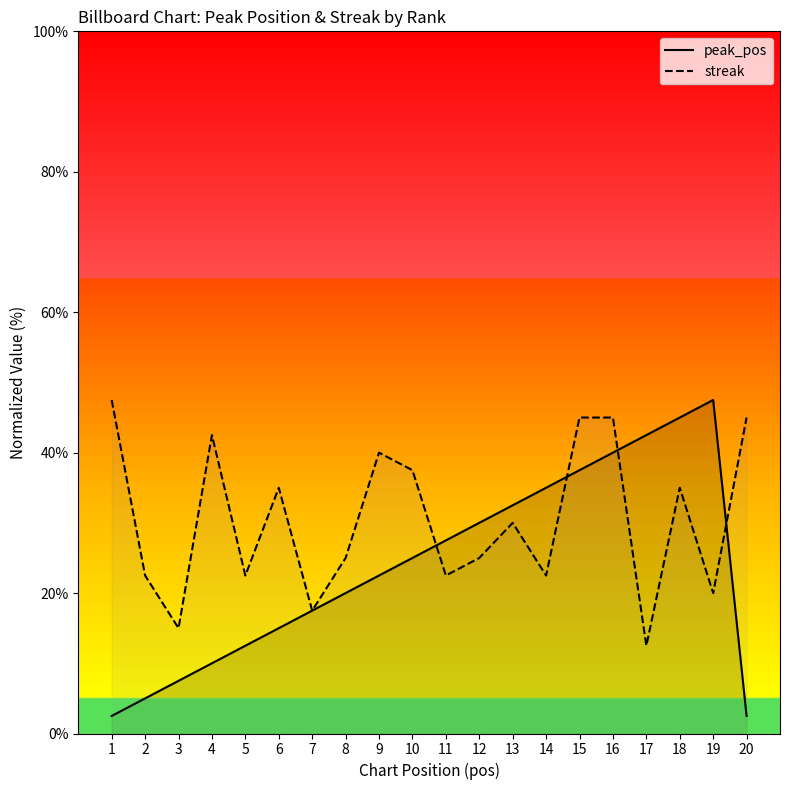

Which category has the highest value in the peak_pos series?

19